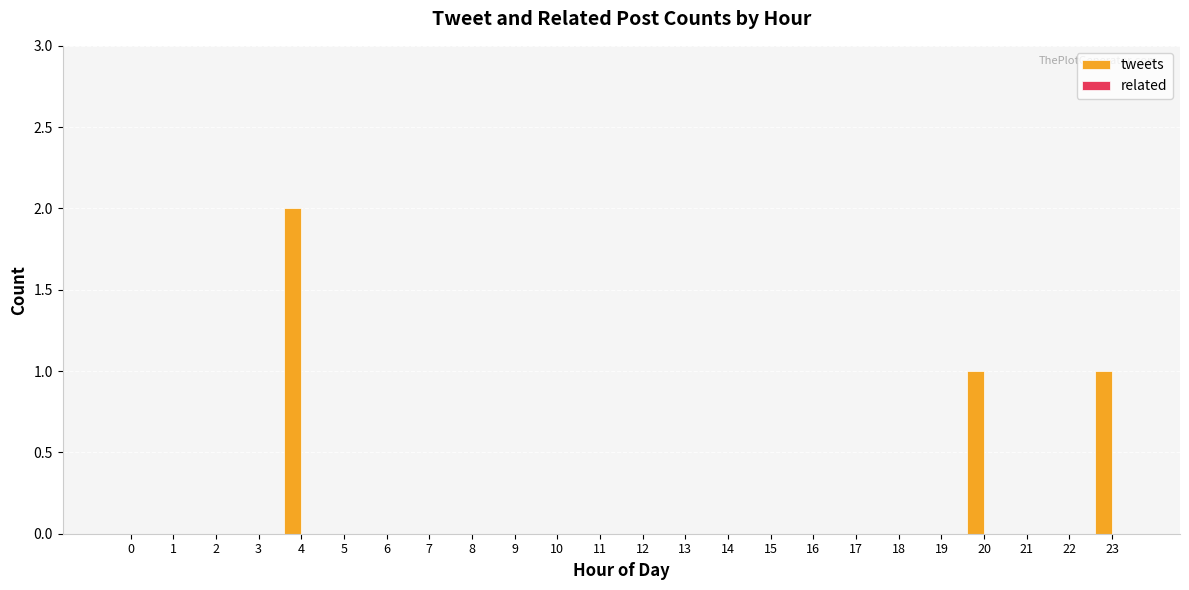

What is the change in value from 2 to 4?

+2